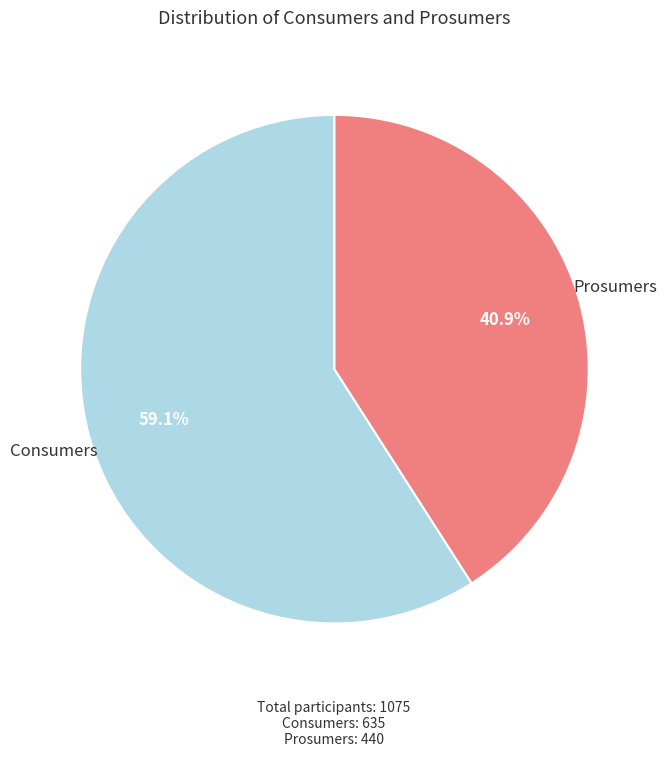

Is there any slice that represents more than half of the pie?

Yes